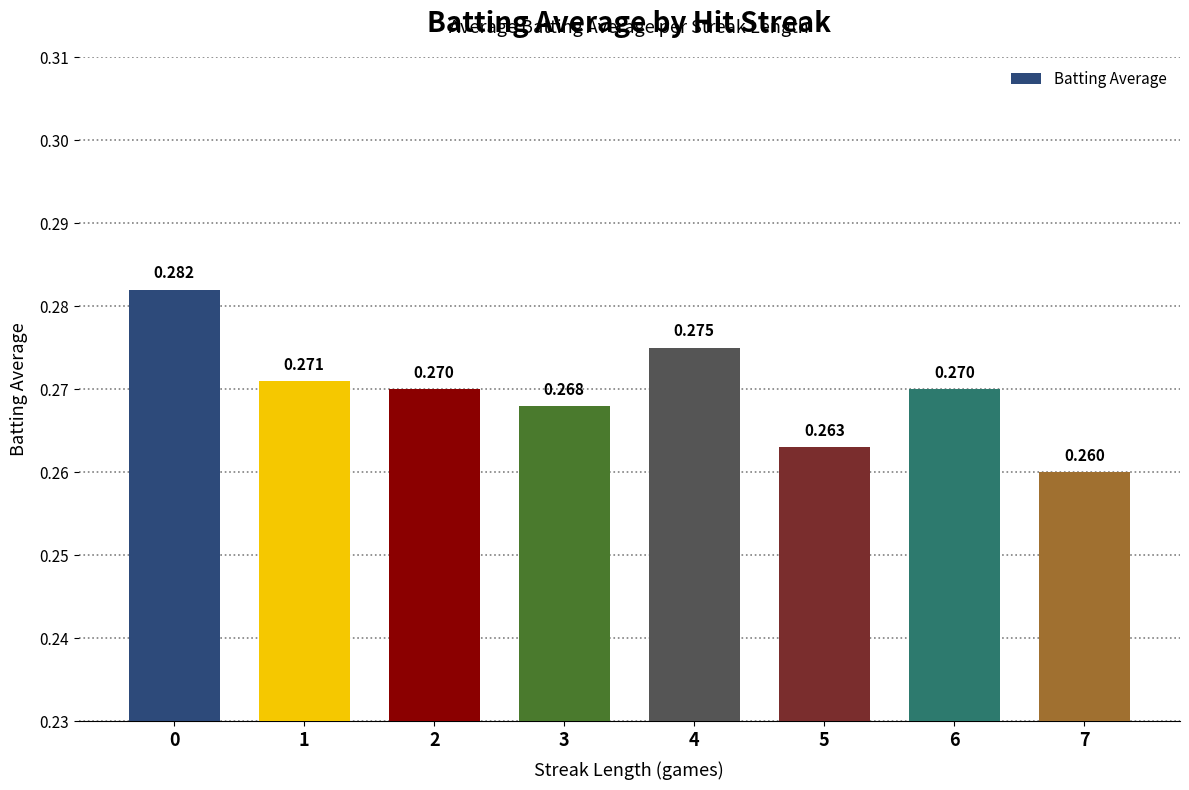

Reading left to right, list all the values displayed in this chart.

0=0.3	1=0.3	2=0.3	3=0.3	4=0.3	5=0.3	6=0.3	7=0.3